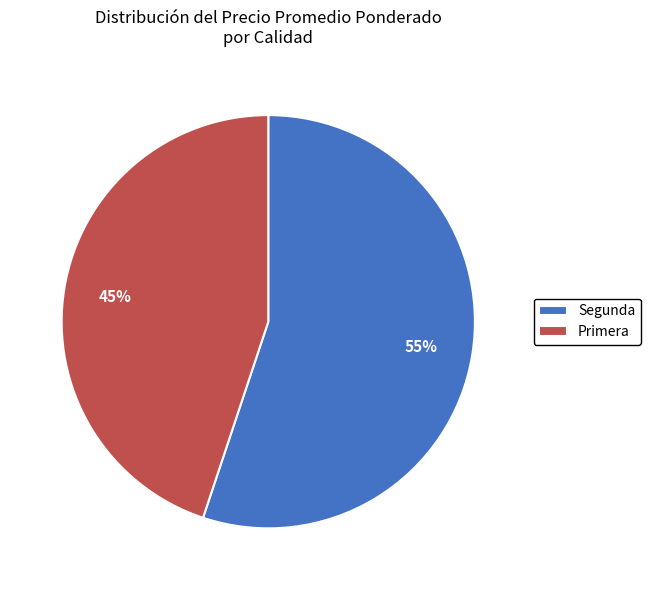

True or false: Primera accounts for 45% of the total.

True